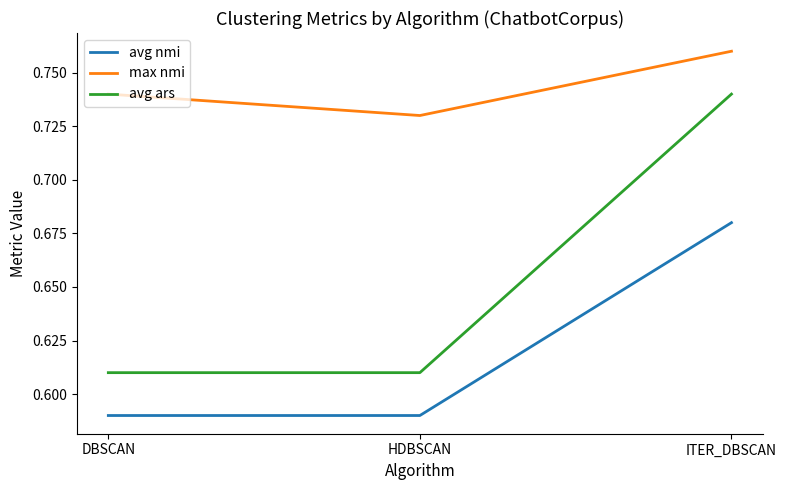

Where is max nmi nearest to the value 0?

HDBSCAN